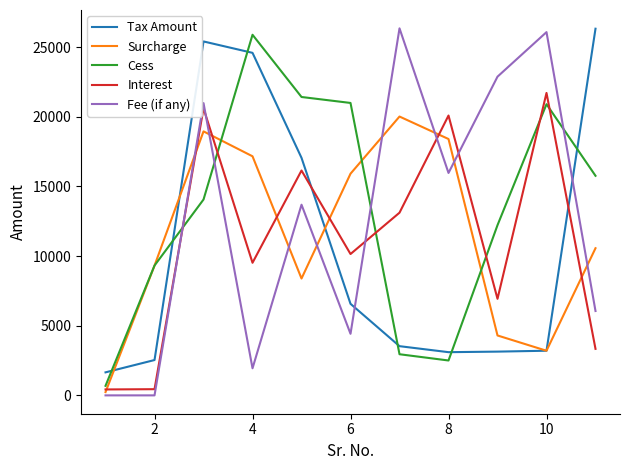

What is the average value of the Surcharge series?

11493